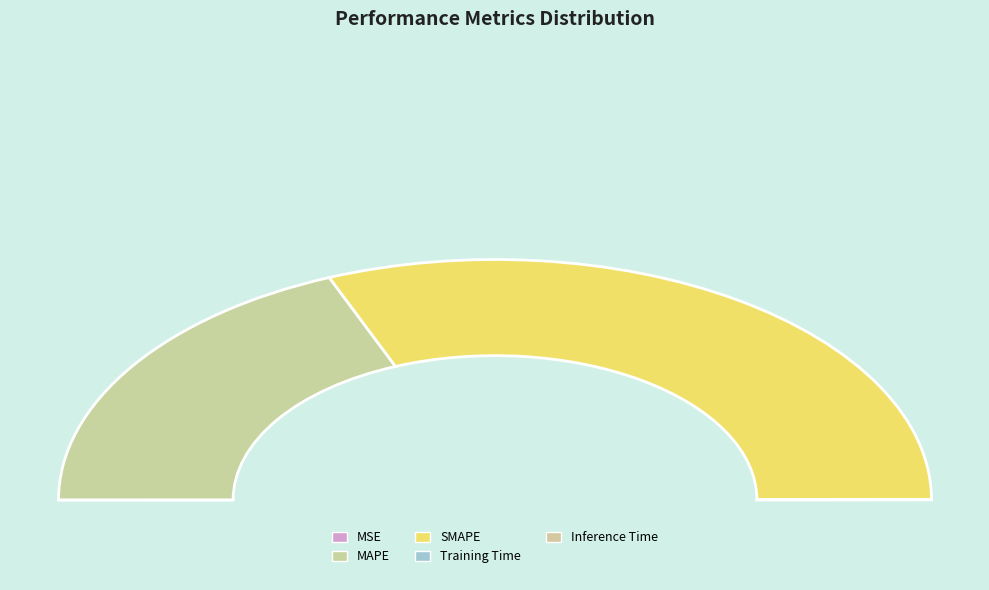

Does any single category account for the majority?

Yes